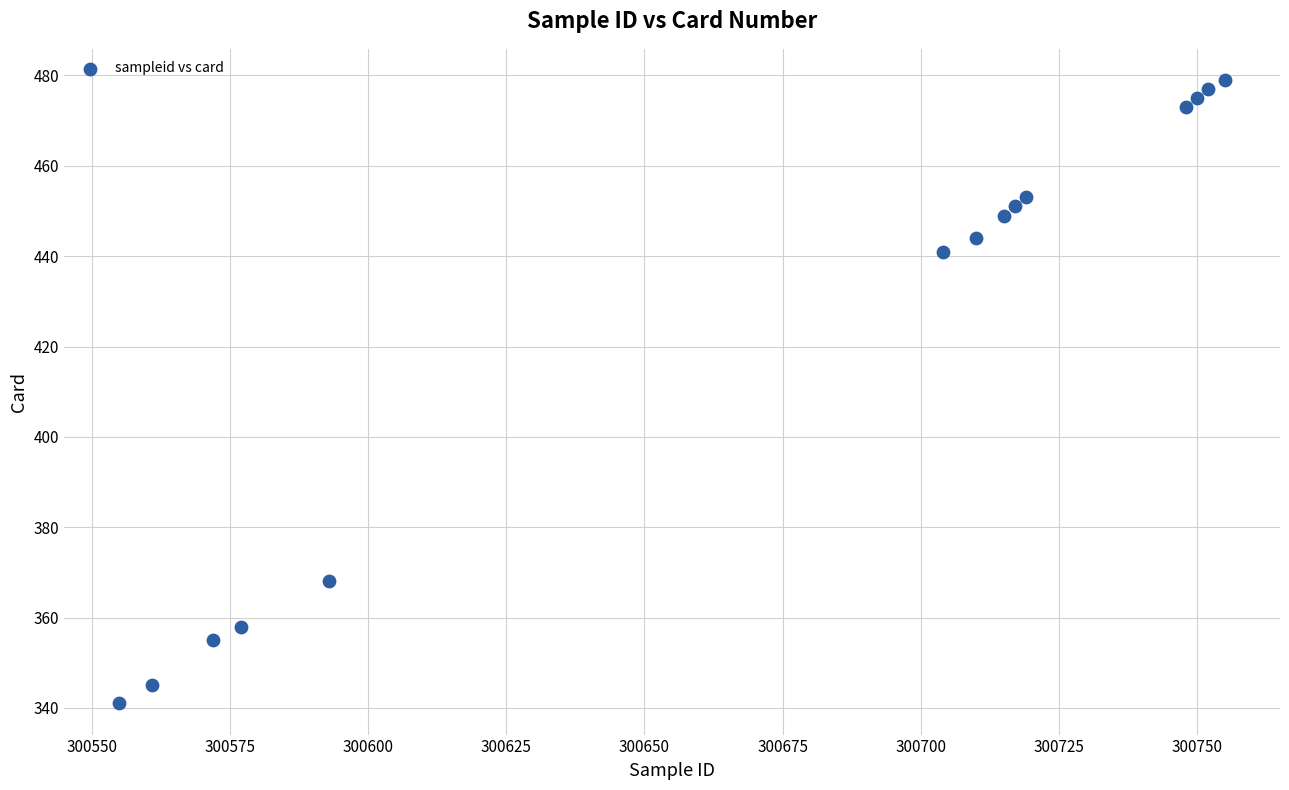

What is the range of X values (max minus min)?

200